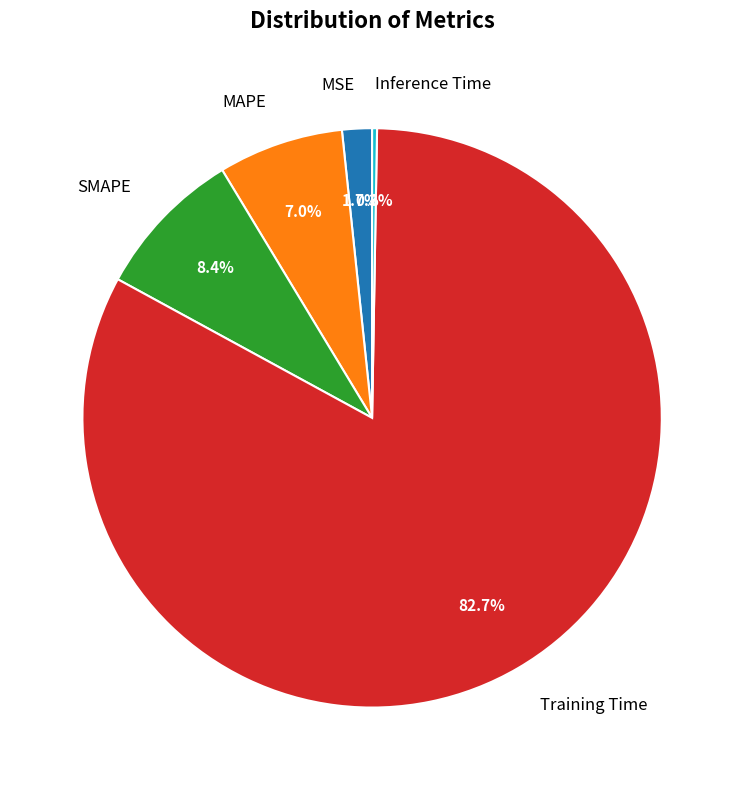

Which category accounts for the majority?

Training Time